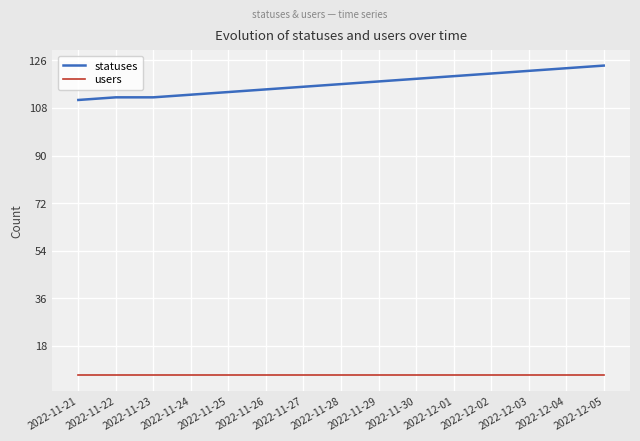

What position from the right is 2022-12-01?

5